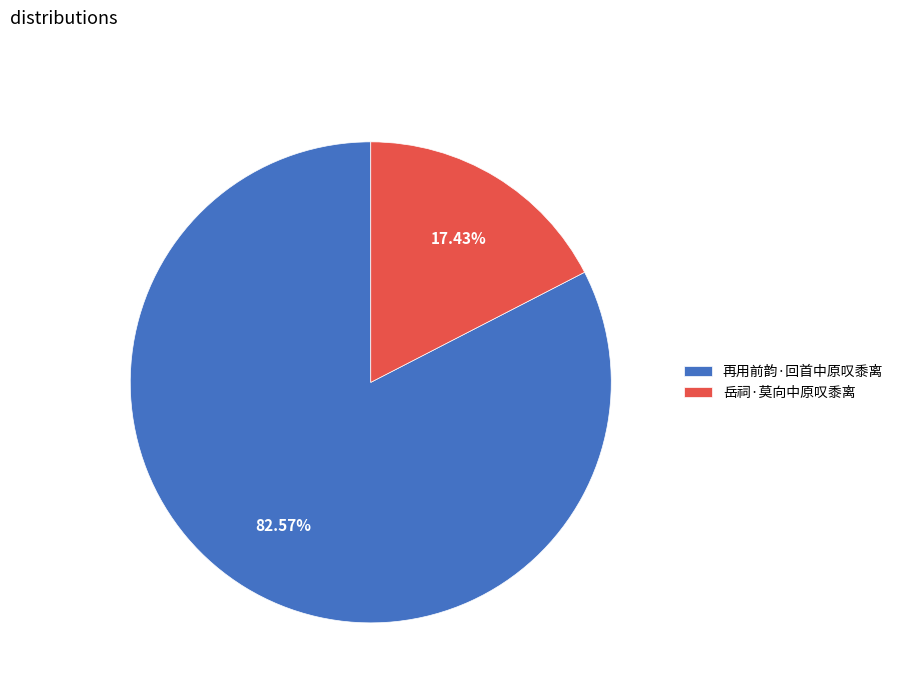

Is it true that 岳祠·莫向中原叹黍离 is 17% of the pie?

True